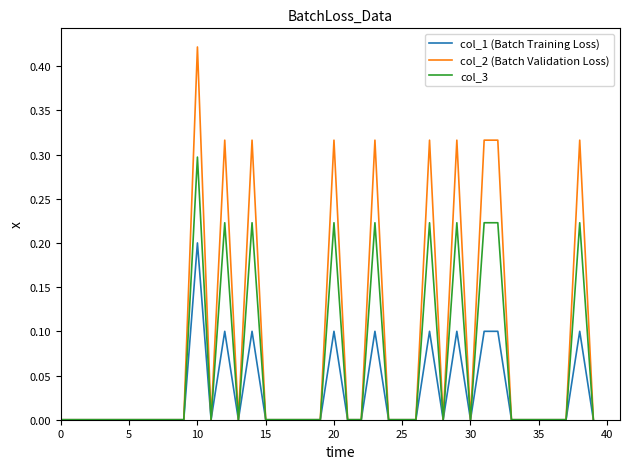

List the series in order of their overall mean, highest first.

col_2 (Batch Validation Loss), col_3, col_1 (Batch Training Loss)